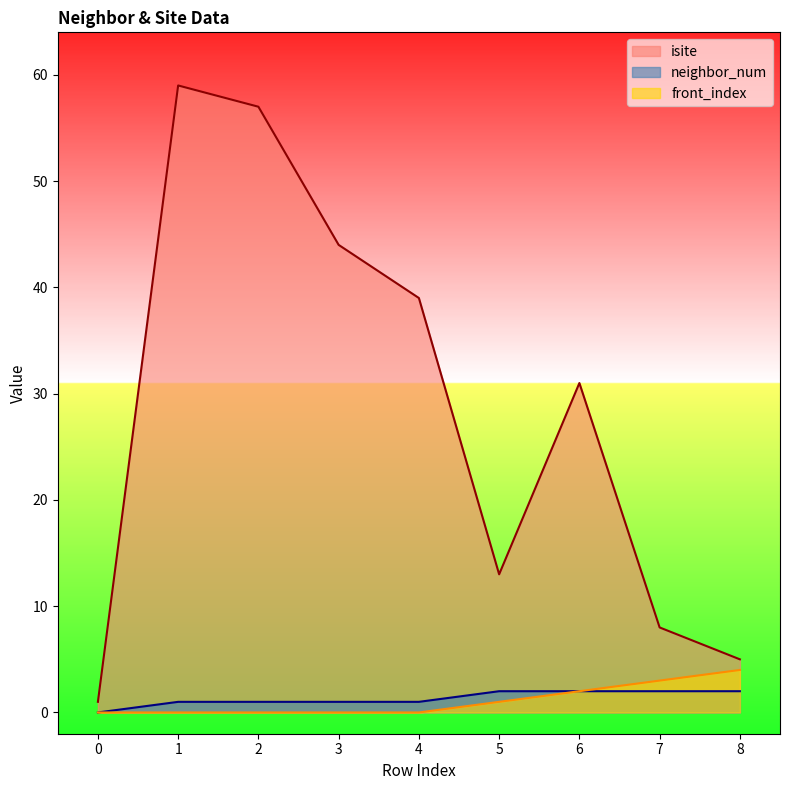

At which category is the sum across all series the highest?

1